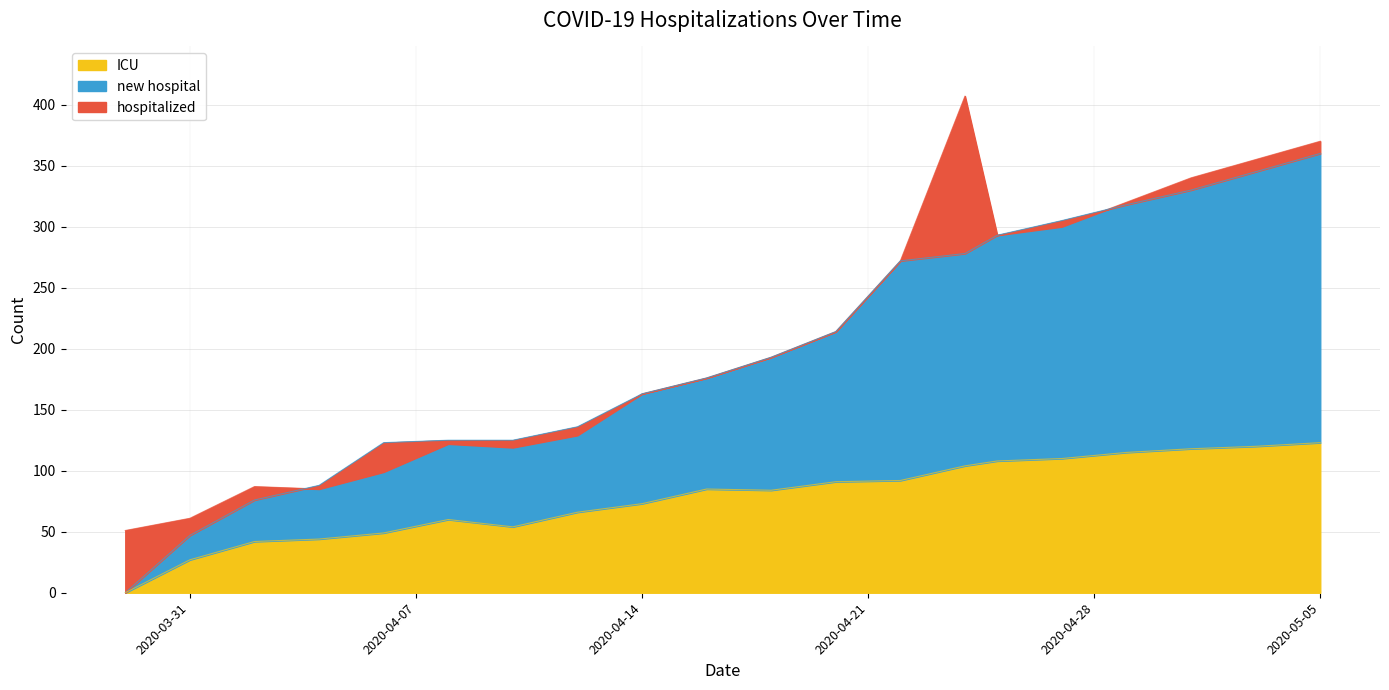

True or false: ICU and hospitalized intersect in this chart.

False